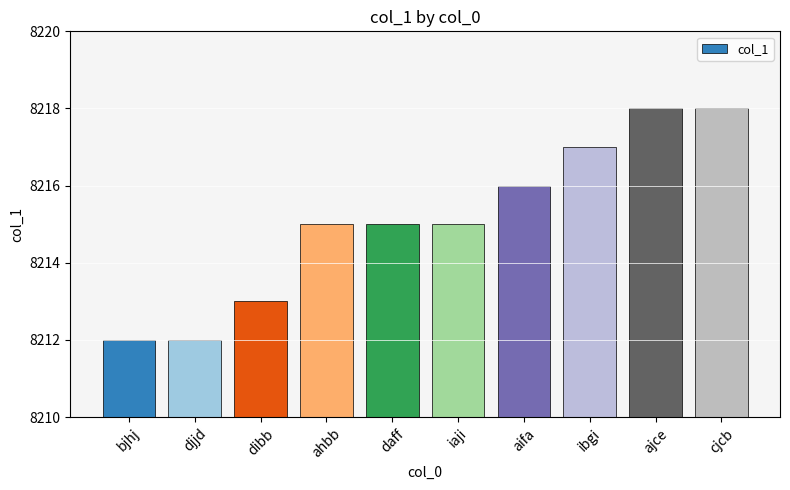

Reading right to left, list all the values displayed in this chart.

cjcb=8218	ajce=8218	ibgi=8217	aifa=8216	iaji=8215	daff=8215	ahbb=8215	dibb=8213	djjd=8212	bjhj=8212